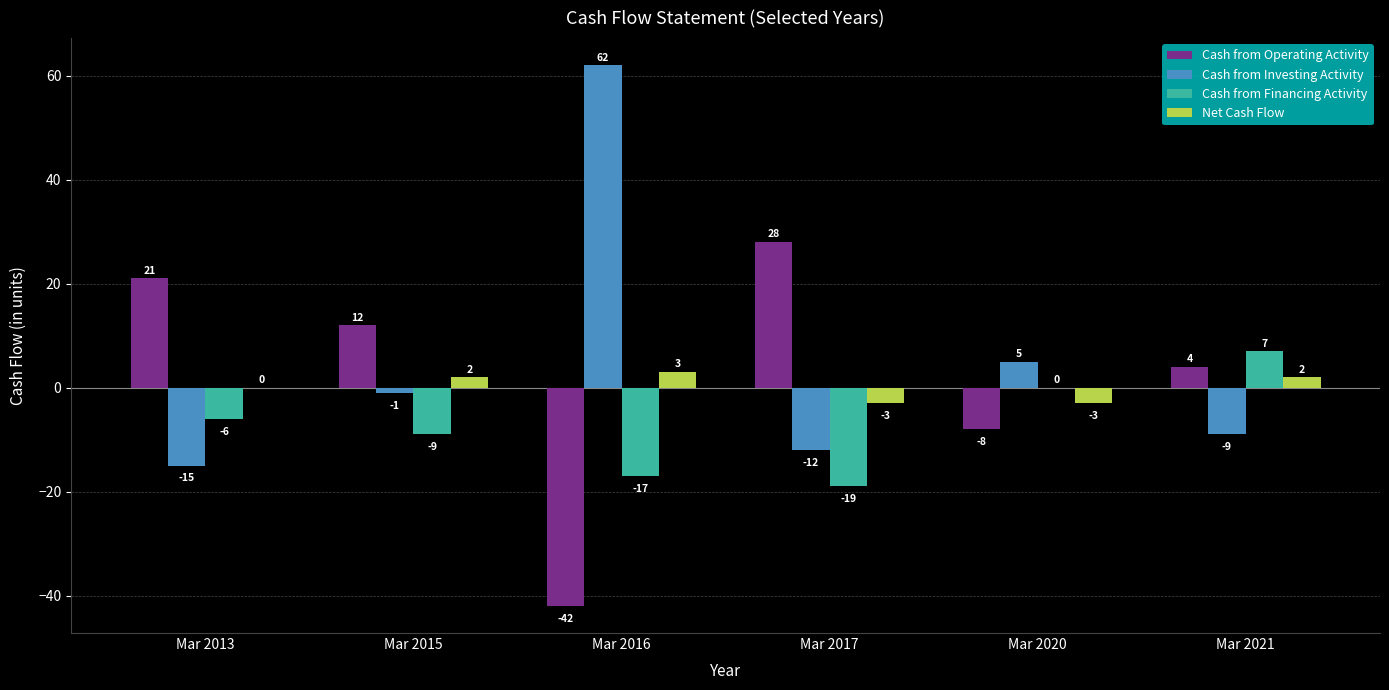

At which label is Cash from Financing Activity closest to -6?

Mar 2013